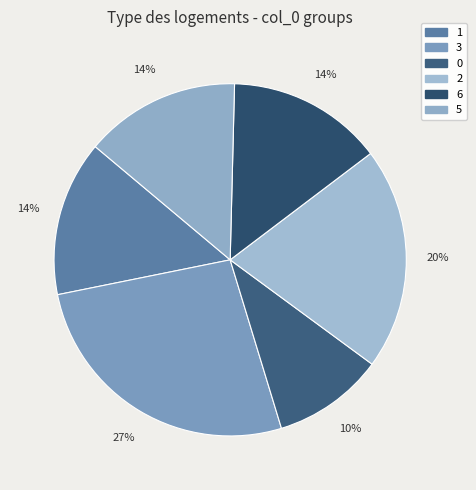

What percentage is the 3 slice, to the nearest percent?

27%